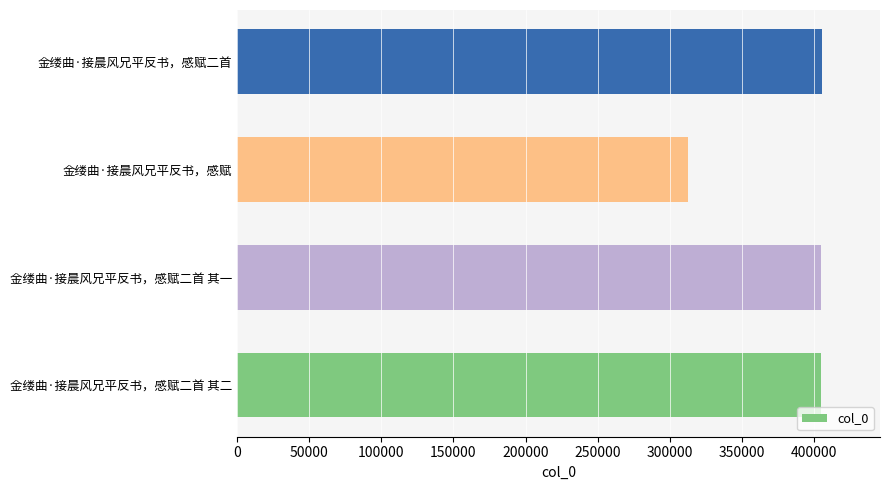

What is the approximate value at 金缕曲·接晨风兄平反书，感赋?

312736